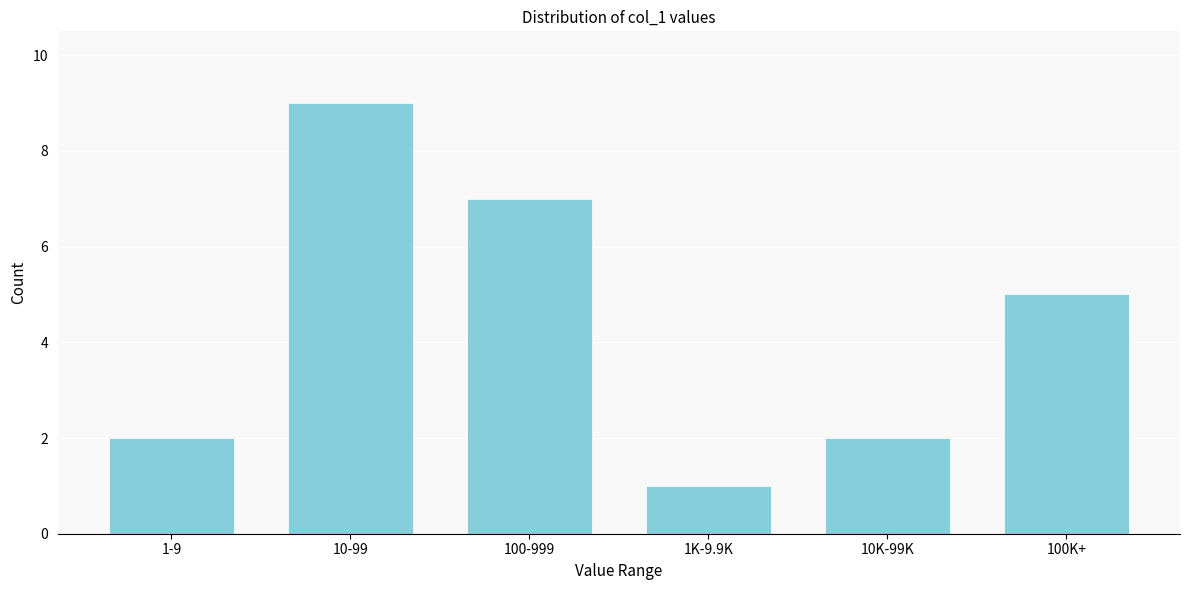

Reading right to left, what are all the values shown in this chart?

5	2	1	7	9	2